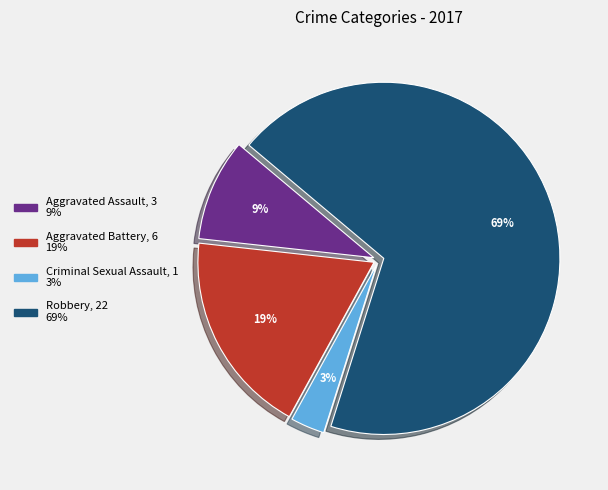

Count the number of slices in the pie.

4